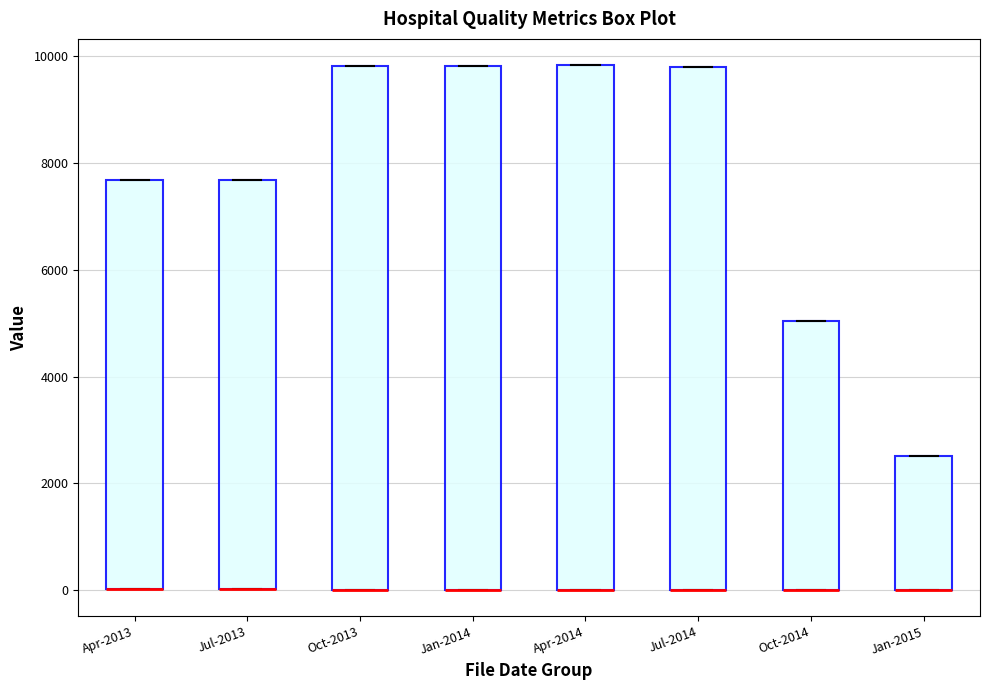

Reading left to right, read every box against the y-axis: the position of its median line, the range the box covers, and the ends of its whiskers. The values are not printed on the chart, so give them approximately, as read against the axis.

Apr-2013: median 0 (drawn on the box's lower edge), box 0 to 7600, whiskers 0 to 7600
Jul-2013: median 0 (drawn on the box's lower edge), box 0 to 7600, whiskers 0 to 7600
Oct-2013: median 0 (drawn on the box's lower edge), box 0 to 9800, whiskers 0 to 9800
Jan-2014: median 0 (drawn on the box's lower edge), box 0 to 9800, whiskers 0 to 9800
Apr-2014: median 0 (drawn on the box's lower edge), box 0 to 9800, whiskers 0 to 9800
Jul-2014: median 0 (drawn on the box's lower edge), box 0 to 9800, whiskers 0 to 9800
Oct-2014: median 0 (drawn on the box's lower edge), box 0 to 5000, whiskers 0 to 5000
Jan-2015: median 0 (drawn on the box's lower edge), box 0 to 2600, whiskers 0 to 2600